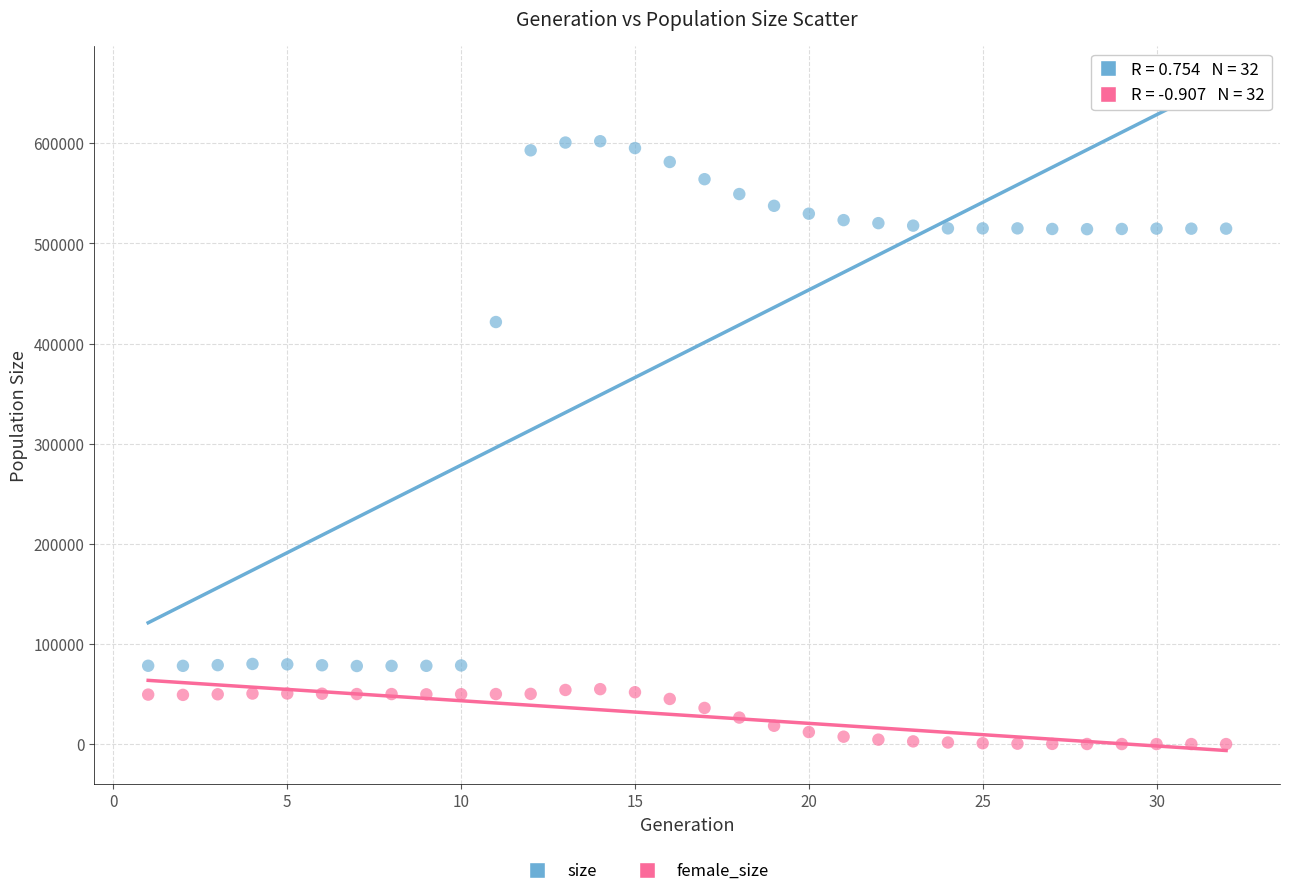

Which series reaches the maximum Y coordinate?

size